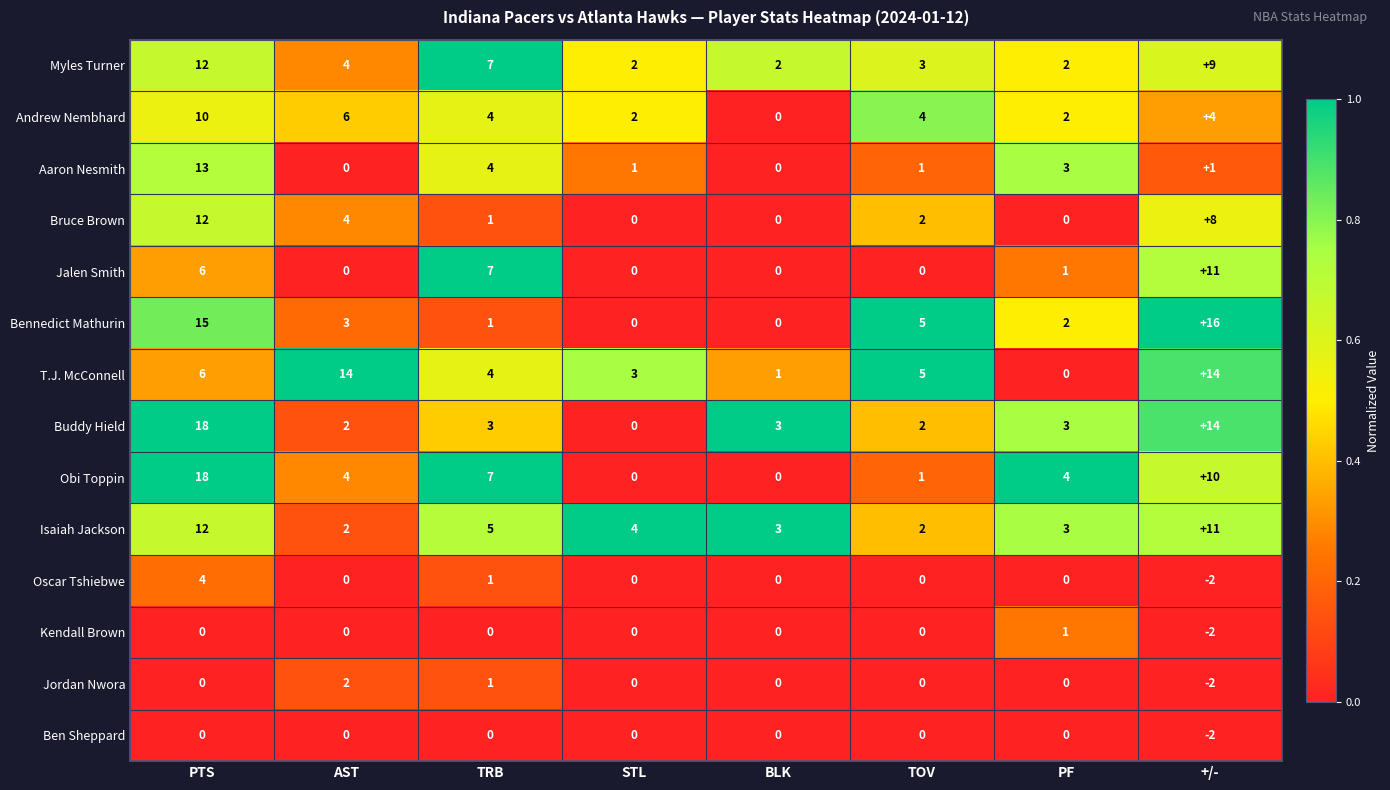

True or false: Obi Toppin has a value of 4 at TRB.

False